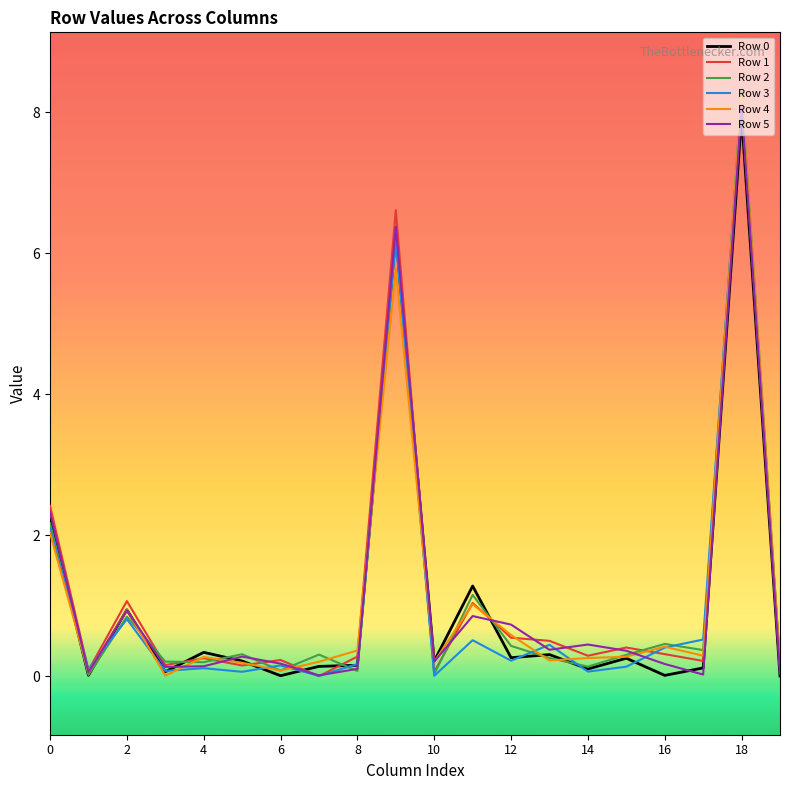

Which series has the largest range (max minus min)?

Row 2